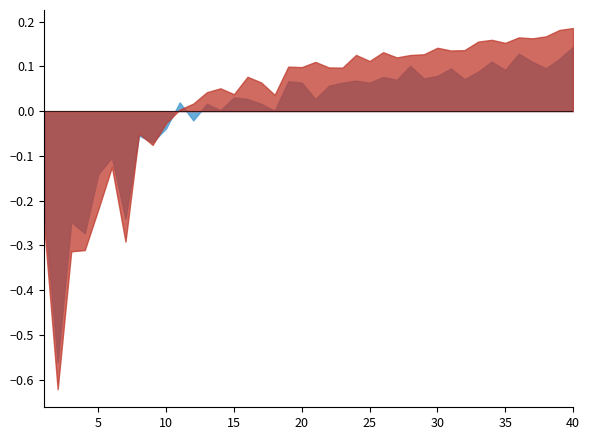

Which series has the largest total across all categories?

metrics/mAP50(B)